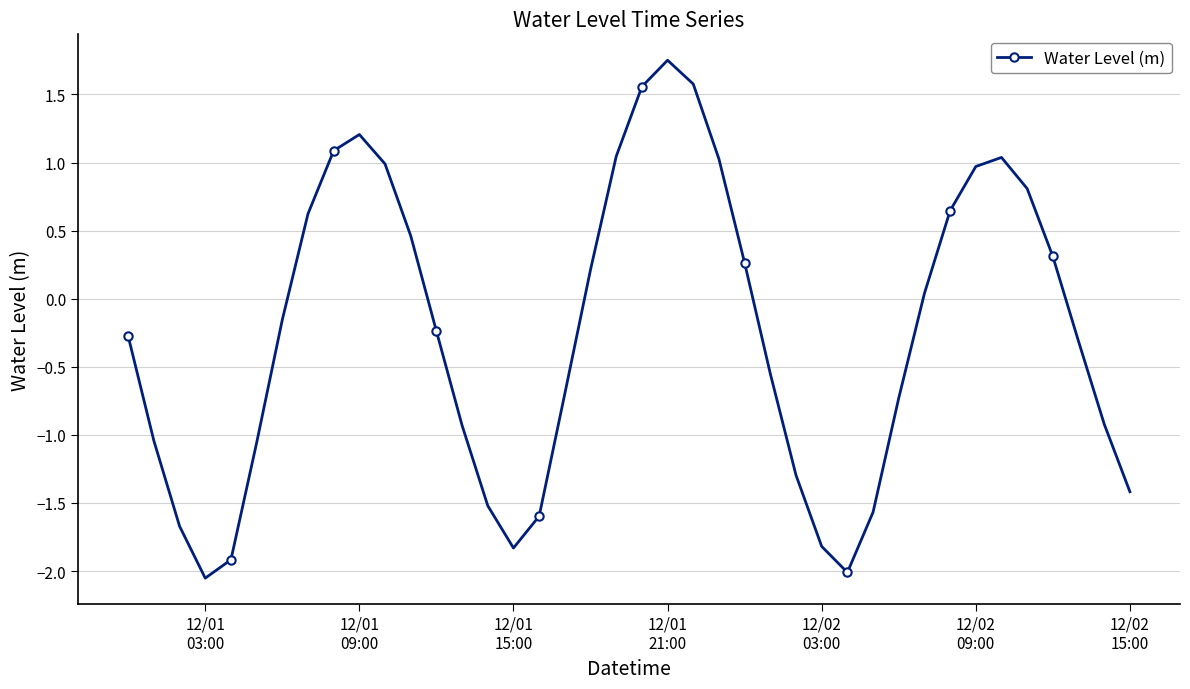

How many data points are above 0?

18